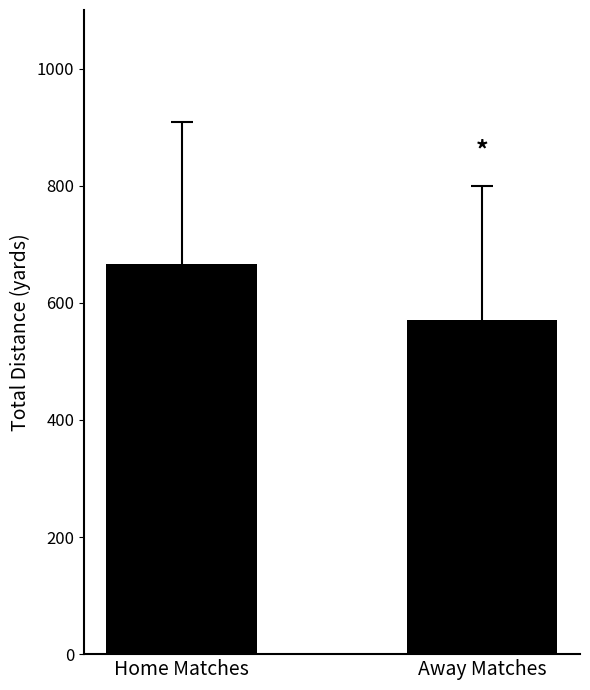

What is the value of the 2nd bar from the left?

570.4